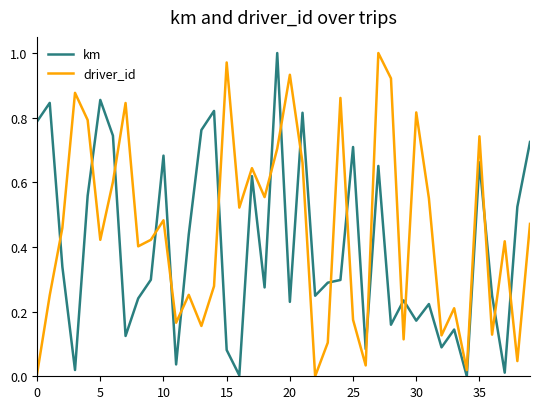

Which series has the largest total across all categories?

driver_id